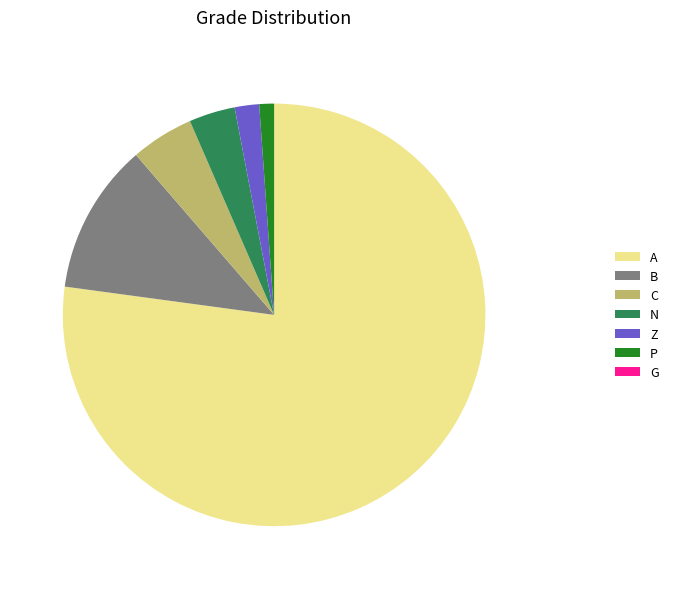

The A slice represents 87% of the pie. True or false?

False